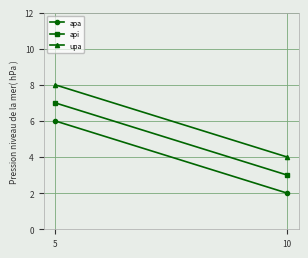

What is the difference between the maximum and minimum values in the apa series?

4